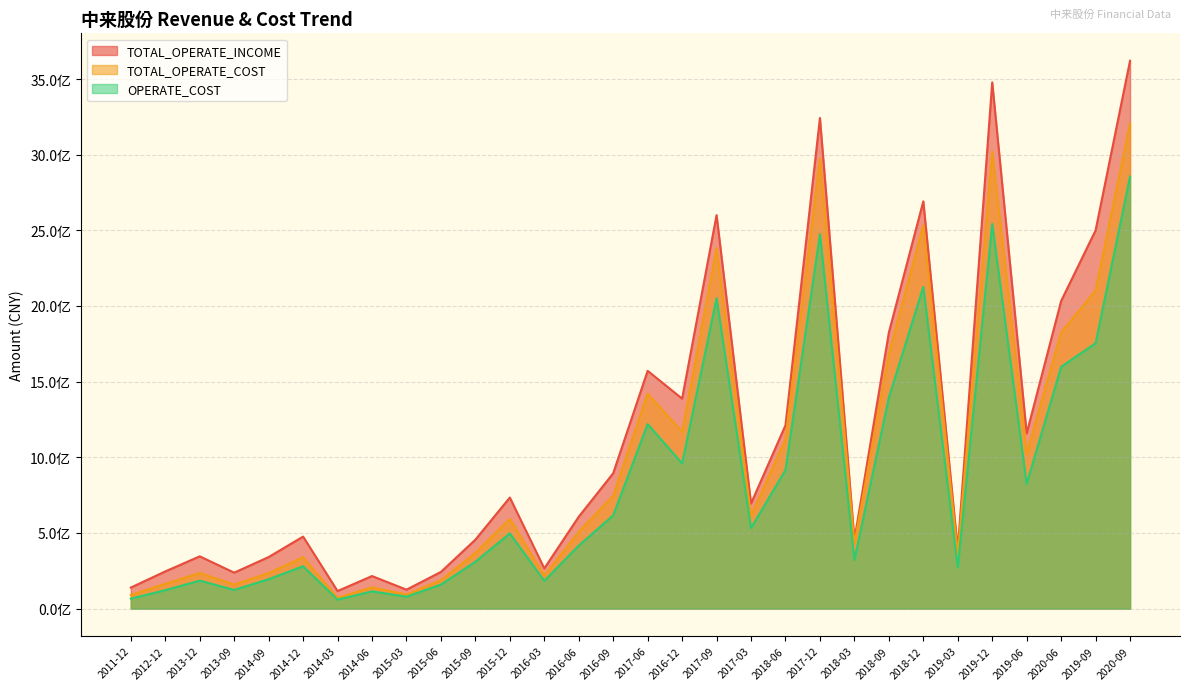

The value of TOTAL_OPERATE_INCOME at 2020-06 is 2033208986.2. True or false?

True